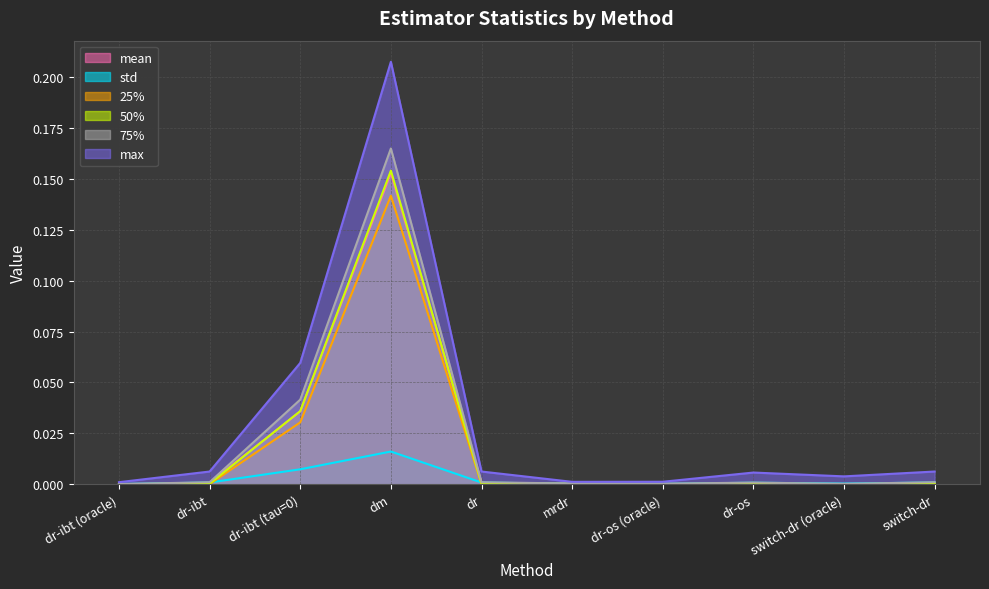

At which category is the sum across all series the highest?

dm